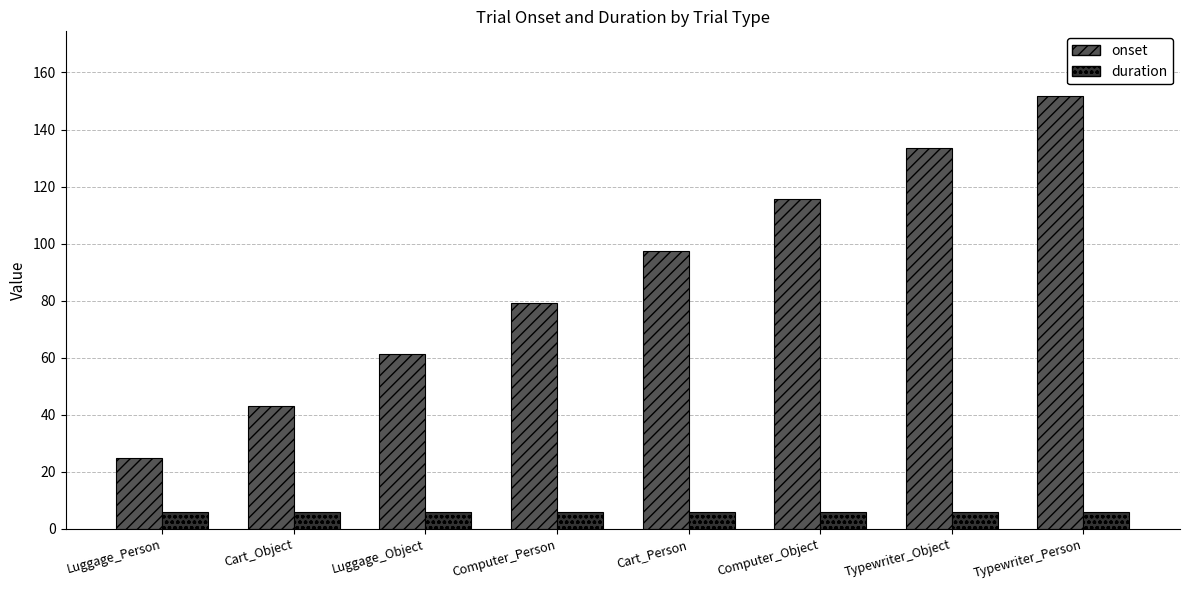

Where is onset nearest to the value 88?

Computer_Person